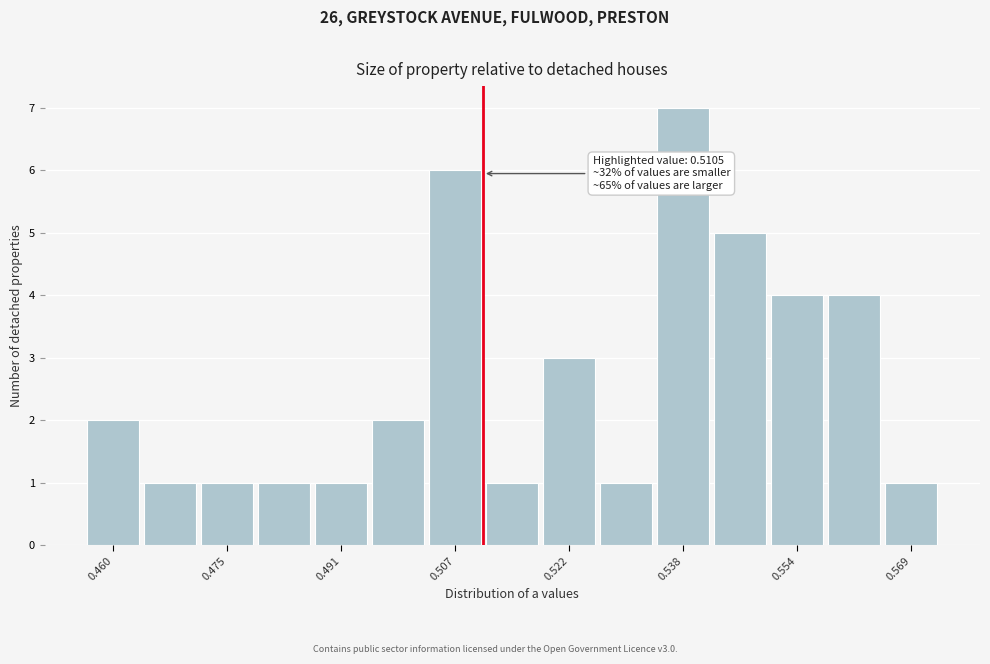

Read against the x-axis, roughly where is the centre of the tallest bar?

0.538